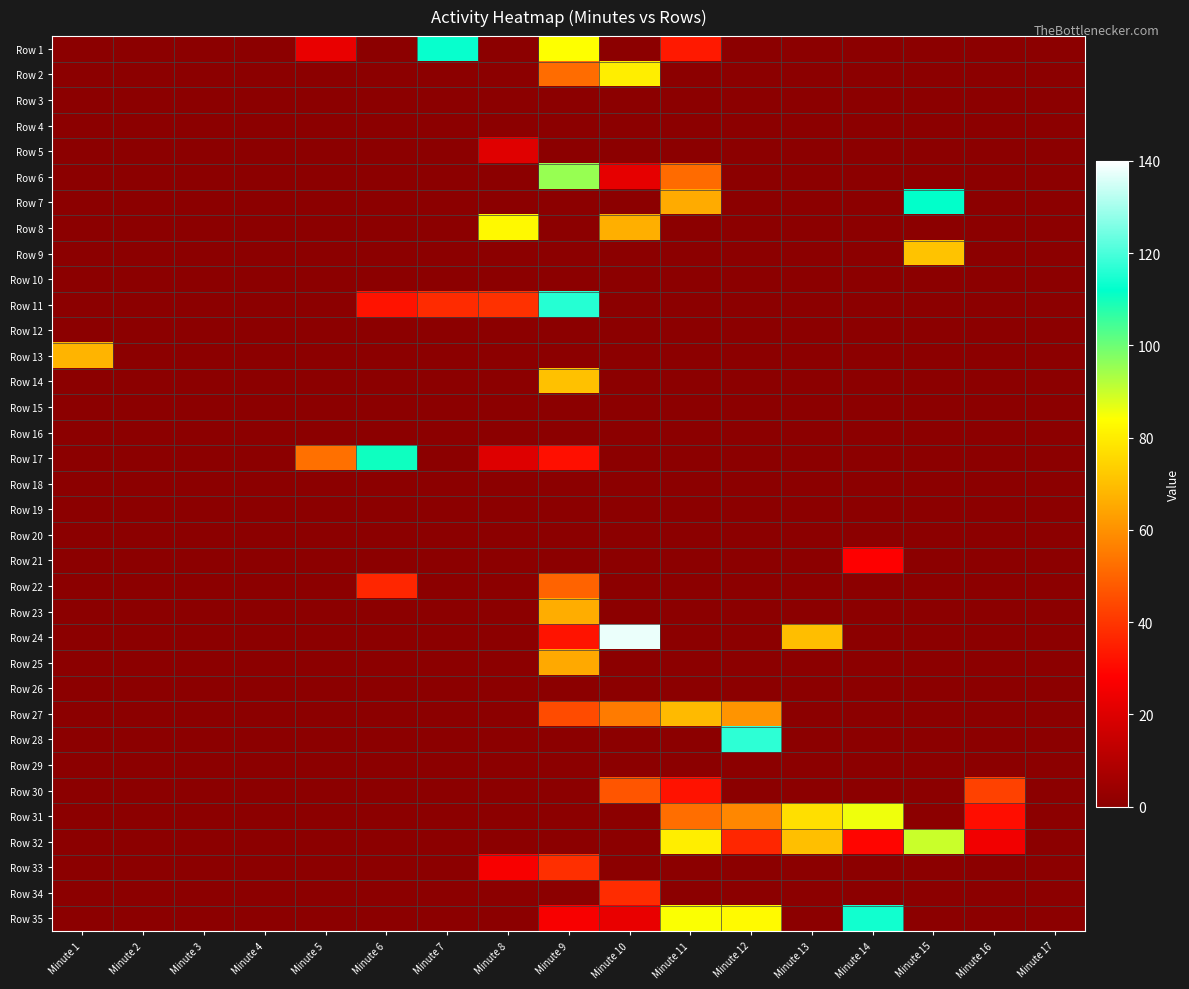

What is the difference between the highest and lowest values at Minute 6?

110.2